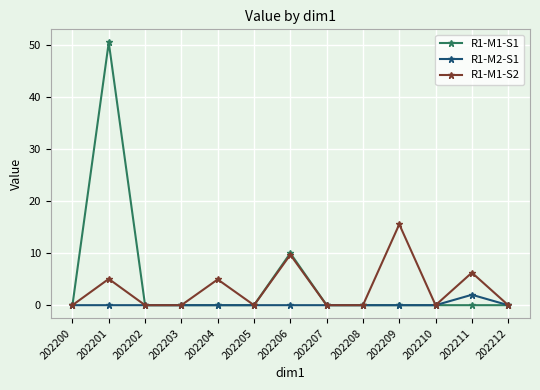

Where is the first local maximum for R1-M1-S1?

202201